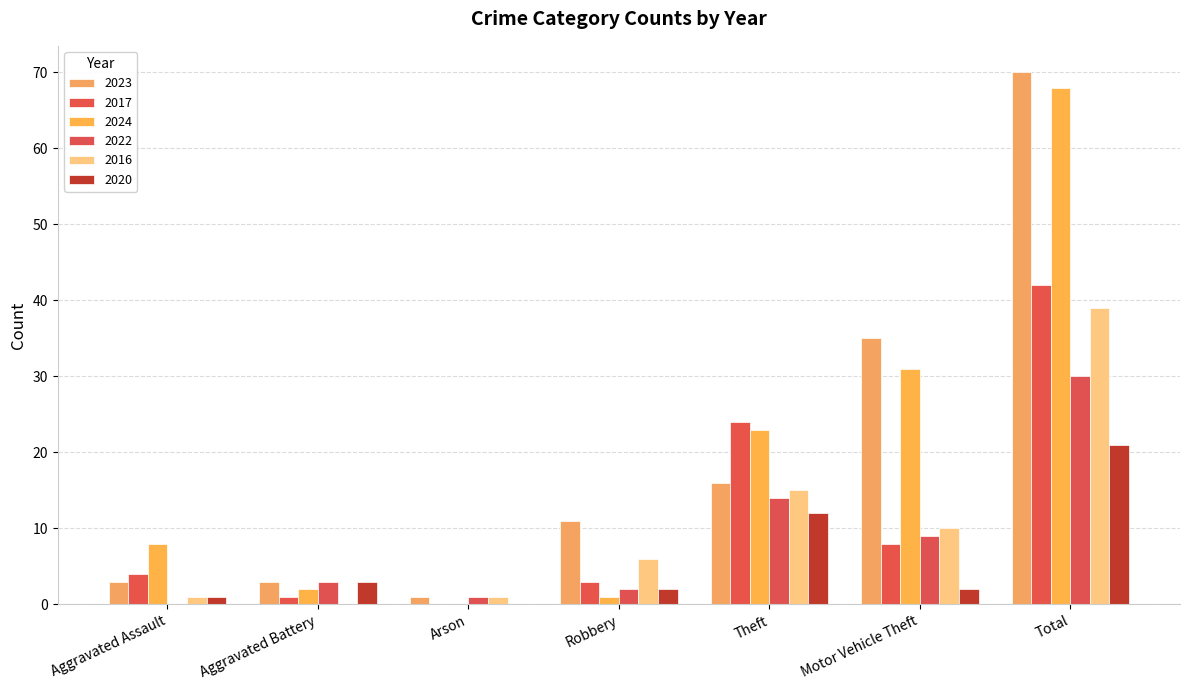

Reading left to right, extract all data points from this chart.

2023: Aggravated Assault=3	Aggravated Battery=3	Arson=1	Robbery=11	Theft=16	Motor Vehicle Theft=35	Total=70
2017: Aggravated Assault=4	Aggravated Battery=1	Arson=0	Robbery=3	Theft=24	Motor Vehicle Theft=8	Total=42
2024: Aggravated Assault=8	Aggravated Battery=2	Arson=0	Robbery=1	Theft=23	Motor Vehicle Theft=31	Total=68
2022: Aggravated Assault=0	Aggravated Battery=3	Arson=1	Robbery=2	Theft=14	Motor Vehicle Theft=9	Total=30
2016: Aggravated Assault=1	Aggravated Battery=0	Arson=1	Robbery=6	Theft=15	Motor Vehicle Theft=10	Total=39
2020: Aggravated Assault=1	Aggravated Battery=3	Arson=0	Robbery=2	Theft=12	Motor Vehicle Theft=2	Total=21